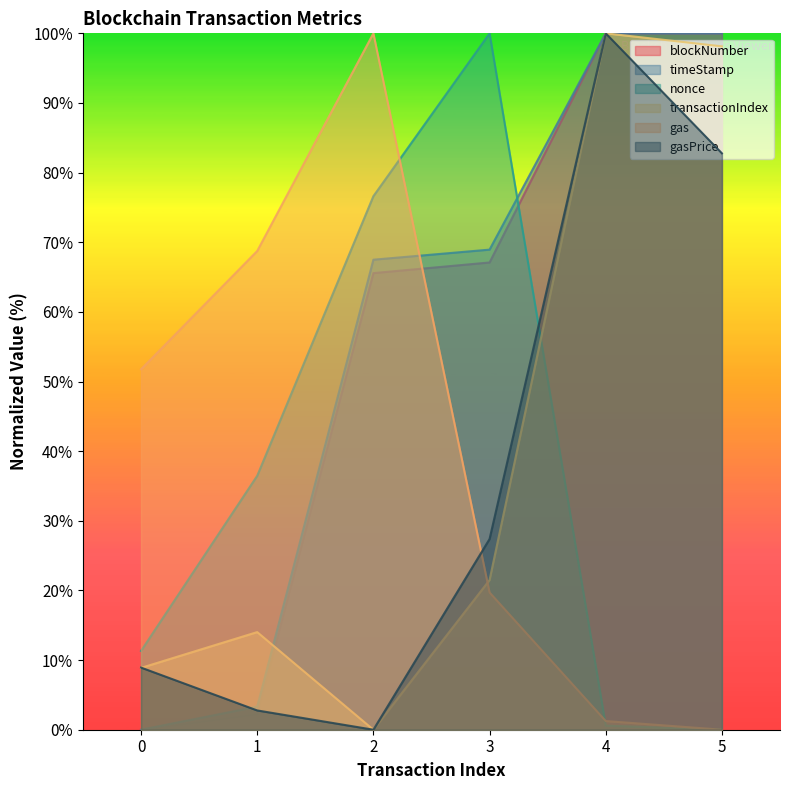

What is the greatest value displayed?

100.0